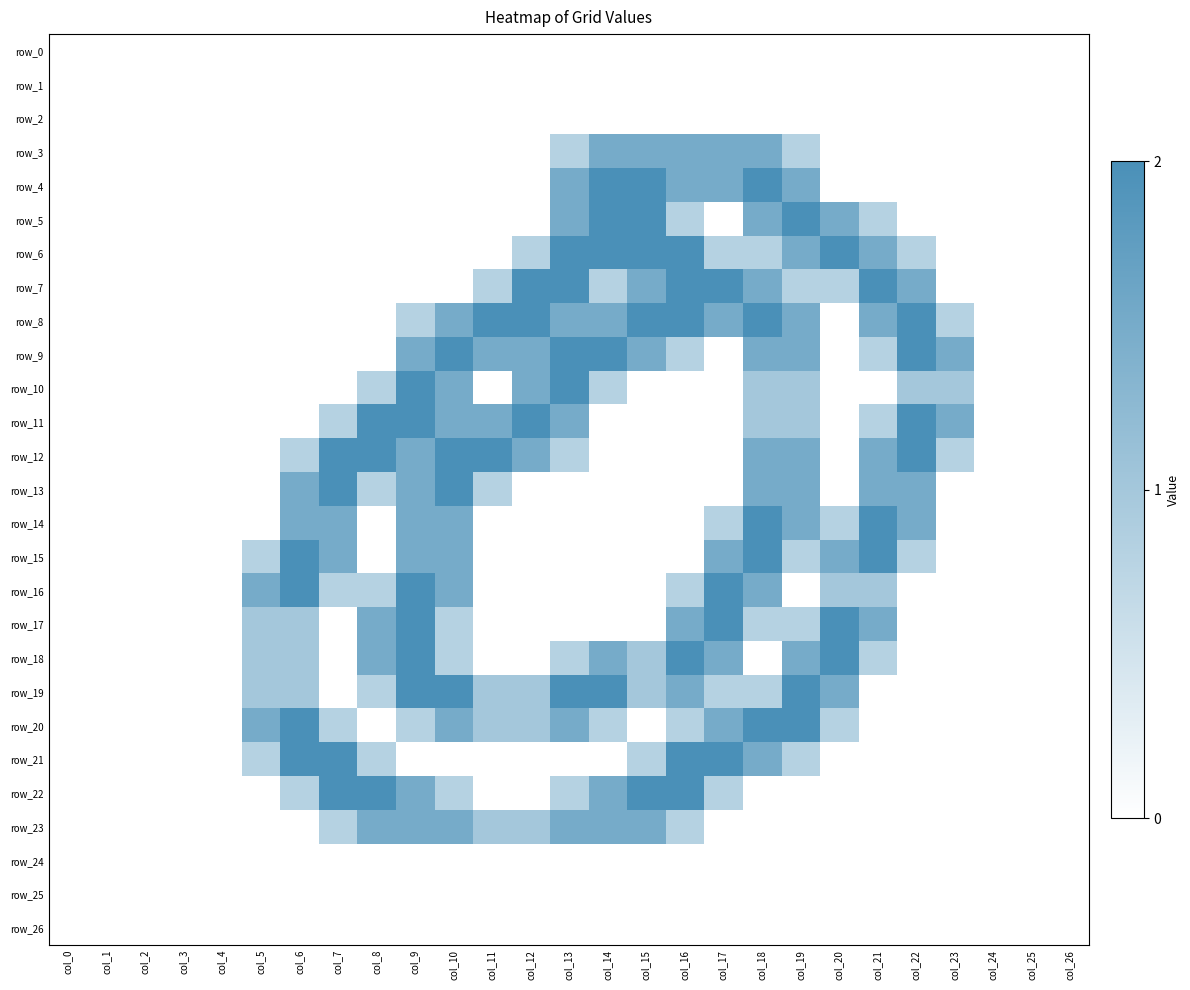

Reading left to right, what are all the values shown in this chart?

row_0: 0.0	0.0	0.0	0.0	0.0	0.0	0.0	0.0	0.0	0.0	0.0	0.0	0.0	0.0	0.0	0.0	0.0	0.0	0.0	0.0	0.0	0.0	0.0	0.0	0.0	0.0	0.0
row_1: 0.0	0.0	0.0	0.0	0.0	0.0	0.0	0.0	0.0	0.0	0.0	0.0	0.0	0.0	0.0	0.0	0.0	0.0	0.0	0.0	0.0	0.0	0.0	0.0	0.0	0.0	0.0
row_2: 0.0	0.0	0.0	0.0	0.0	0.0	0.0	0.0	0.0	0.0	0.0	0.0	0.0	0.0	0.0	0.0	0.0	0.0	0.0	0.0	0.0	0.0	0.0	0.0	0.0	0.0	0.0
row_3: 0.0	0.0	0.0	0.0	0.0	0.0	0.0	0.0	0.0	0.0	0.0	0.0	0.0	0.8	1.5	1.5	1.5	1.5	1.5	0.8	0.0	0.0	0.0	0.0	0.0	0.0	0.0
row_4: 0.0	0.0	0.0	0.0	0.0	0.0	0.0	0.0	0.0	0.0	0.0	0.0	0.0	1.5	2.0	2.0	1.5	1.5	2.0	1.5	0.0	0.0	0.0	0.0	0.0	0.0	0.0
row_5: 0.0	0.0	0.0	0.0	0.0	0.0	0.0	0.0	0.0	0.0	0.0	0.0	0.0	1.5	2.0	2.0	0.8	0.0	1.5	2.0	1.5	0.8	0.0	0.0	0.0	0.0	0.0
row_6: 0.0	0.0	0.0	0.0	0.0	0.0	0.0	0.0	0.0	0.0	0.0	0.0	0.8	2.0	2.0	2.0	2.0	0.8	0.8	1.5	2.0	1.5	0.8	0.0	0.0	0.0	0.0
row_7: 0.0	0.0	0.0	0.0	0.0	0.0	0.0	0.0	0.0	0.0	0.0	0.8	2.0	2.0	0.8	1.5	2.0	2.0	1.5	0.8	0.8	2.0	1.5	0.0	0.0	0.0	0.0
row_8: 0.0	0.0	0.0	0.0	0.0	0.0	0.0	0.0	0.0	0.8	1.5	2.0	2.0	1.5	1.5	2.0	2.0	1.5	2.0	1.5	0.0	1.5	2.0	0.8	0.0	0.0	0.0
row_9: 0.0	0.0	0.0	0.0	0.0	0.0	0.0	0.0	0.0	1.5	2.0	1.5	1.5	2.0	2.0	1.5	0.8	0.0	1.5	1.5	0.0	0.8	2.0	1.5	0.0	0.0	0.0
row_10: 0.0	0.0	0.0	0.0	0.0	0.0	0.0	0.0	0.8	2.0	1.5	0.0	1.5	2.0	0.8	0.0	0.0	0.0	1.0	1.0	0.0	0.0	1.0	1.0	0.0	0.0	0.0
row_11: 0.0	0.0	0.0	0.0	0.0	0.0	0.0	0.8	2.0	2.0	1.5	1.5	2.0	1.5	0.0	0.0	0.0	0.0	1.0	1.0	0.0	0.8	2.0	1.5	0.0	0.0	0.0
row_12: 0.0	0.0	0.0	0.0	0.0	0.0	0.8	2.0	2.0	1.5	2.0	2.0	1.5	0.8	0.0	0.0	0.0	0.0	1.5	1.5	0.0	1.5	2.0	0.8	0.0	0.0	0.0
row_13: 0.0	0.0	0.0	0.0	0.0	0.0	1.5	2.0	0.8	1.5	2.0	0.8	0.0	0.0	0.0	0.0	0.0	0.0	1.5	1.5	0.0	1.5	1.5	0.0	0.0	0.0	0.0
row_14: 0.0	0.0	0.0	0.0	0.0	0.0	1.5	1.5	0.0	1.5	1.5	0.0	0.0	0.0	0.0	0.0	0.0	0.8	2.0	1.5	0.8	2.0	1.5	0.0	0.0	0.0	0.0
row_15: 0.0	0.0	0.0	0.0	0.0	0.8	2.0	1.5	0.0	1.5	1.5	0.0	0.0	0.0	0.0	0.0	0.0	1.5	2.0	0.8	1.5	2.0	0.8	0.0	0.0	0.0	0.0
row_16: 0.0	0.0	0.0	0.0	0.0	1.5	2.0	0.8	0.8	2.0	1.5	0.0	0.0	0.0	0.0	0.0	0.8	2.0	1.5	0.0	1.0	1.0	0.0	0.0	0.0	0.0	0.0
row_17: 0.0	0.0	0.0	0.0	0.0	1.0	1.0	0.0	1.5	2.0	0.8	0.0	0.0	0.0	0.0	0.0	1.5	2.0	0.8	0.8	2.0	1.5	0.0	0.0	0.0	0.0	0.0
row_18: 0.0	0.0	0.0	0.0	0.0	1.0	1.0	0.0	1.5	2.0	0.8	0.0	0.0	0.8	1.5	1.0	2.0	1.5	0.0	1.5	2.0	0.8	0.0	0.0	0.0	0.0	0.0
row_19: 0.0	0.0	0.0	0.0	0.0	1.0	1.0	0.0	0.8	2.0	2.0	1.0	1.0	2.0	2.0	1.0	1.5	0.8	0.8	2.0	1.5	0.0	0.0	0.0	0.0	0.0	0.0
row_20: 0.0	0.0	0.0	0.0	0.0	1.5	2.0	0.8	0.0	0.8	1.5	1.0	1.0	1.5	0.8	0.0	0.8	1.5	2.0	2.0	0.8	0.0	0.0	0.0	0.0	0.0	0.0
row_21: 0.0	0.0	0.0	0.0	0.0	0.8	2.0	2.0	0.8	0.0	0.0	0.0	0.0	0.0	0.0	0.8	2.0	2.0	1.5	0.8	0.0	0.0	0.0	0.0	0.0	0.0	0.0
row_22: 0.0	0.0	0.0	0.0	0.0	0.0	0.8	2.0	2.0	1.5	0.8	0.0	0.0	0.8	1.5	2.0	2.0	0.8	0.0	0.0	0.0	0.0	0.0	0.0	0.0	0.0	0.0
row_23: 0.0	0.0	0.0	0.0	0.0	0.0	0.0	0.8	1.5	1.5	1.5	1.0	1.0	1.5	1.5	1.5	0.8	0.0	0.0	0.0	0.0	0.0	0.0	0.0	0.0	0.0	0.0
row_24: 0.0	0.0	0.0	0.0	0.0	0.0	0.0	0.0	0.0	0.0	0.0	0.0	0.0	0.0	0.0	0.0	0.0	0.0	0.0	0.0	0.0	0.0	0.0	0.0	0.0	0.0	0.0
row_25: 0.0	0.0	0.0	0.0	0.0	0.0	0.0	0.0	0.0	0.0	0.0	0.0	0.0	0.0	0.0	0.0	0.0	0.0	0.0	0.0	0.0	0.0	0.0	0.0	0.0	0.0	0.0
row_26: 0.0	0.0	0.0	0.0	0.0	0.0	0.0	0.0	0.0	0.0	0.0	0.0	0.0	0.0	0.0	0.0	0.0	0.0	0.0	0.0	0.0	0.0	0.0	0.0	0.0	0.0	0.0